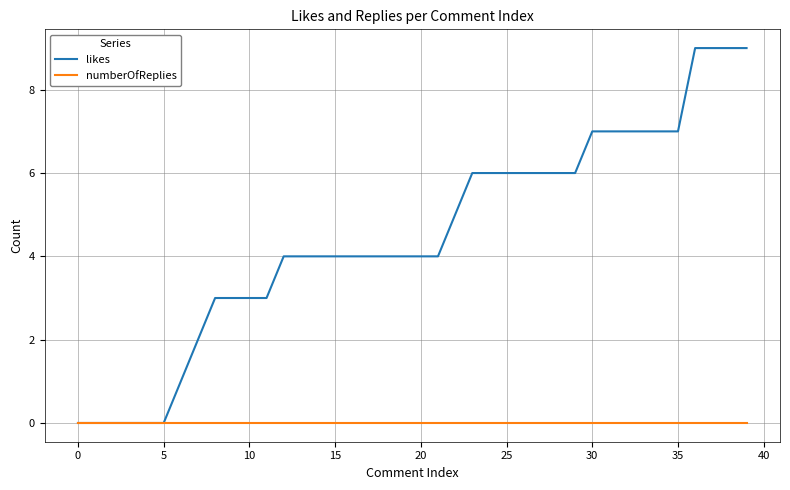

Rank the series by their maximum value, from highest to lowest.

likes, numberOfReplies